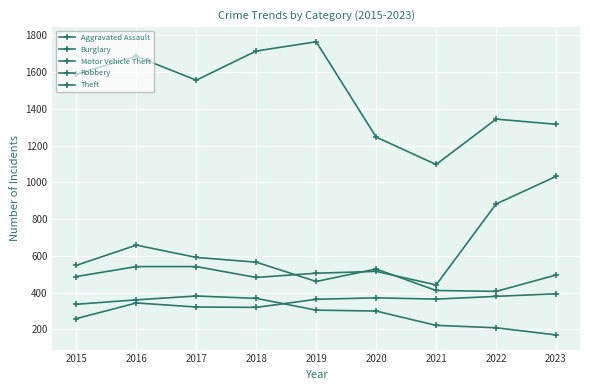

Does the chart display data point markers on the line(s)?

Yes